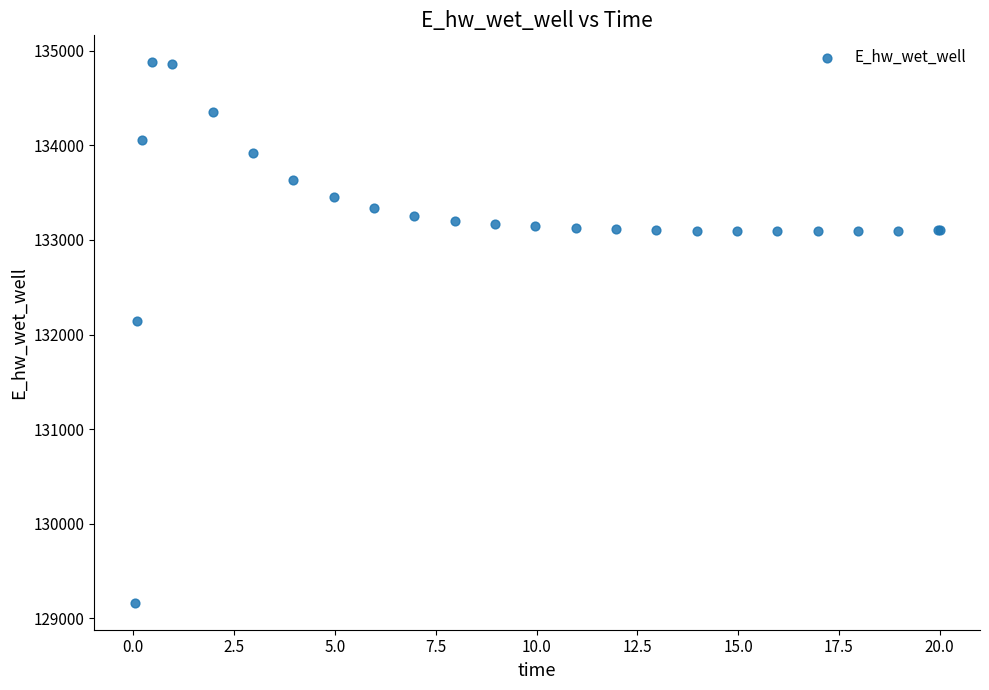

What Y value in the scatter plot is closest to 132021?

132146.2